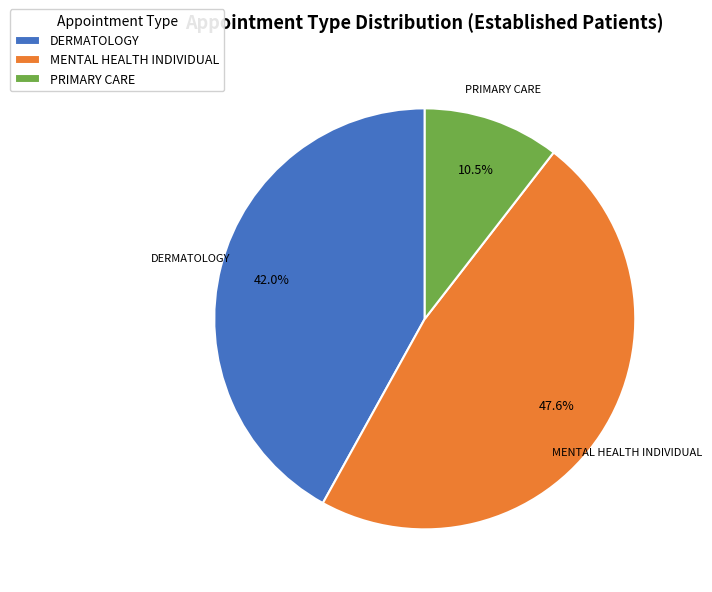

To the nearest percent, what portion does MENTAL HEALTH INDIVIDUAL represent?

48%